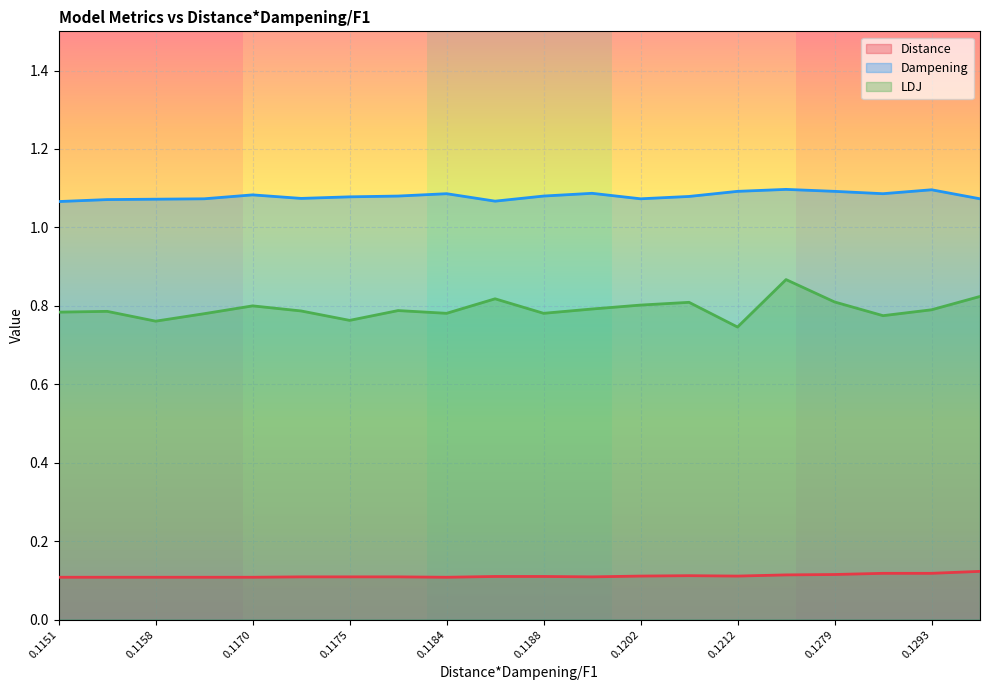

What are all the series names shown in the legend?

Distance, Dampening, LDJ